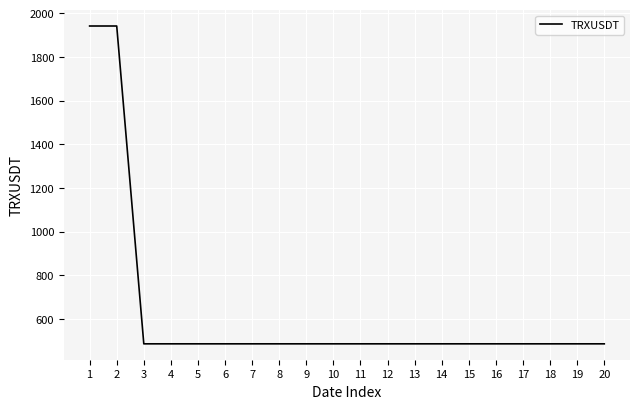

Reading left to right, extract all data points from this chart.

1941.5	1941.5	485.4	485.4	485.4	485.4	485.4	485.4	485.4	485.4	485.4	485.4	485.4	485.4	485.4	485.4	485.4	485.4	485.4	485.4